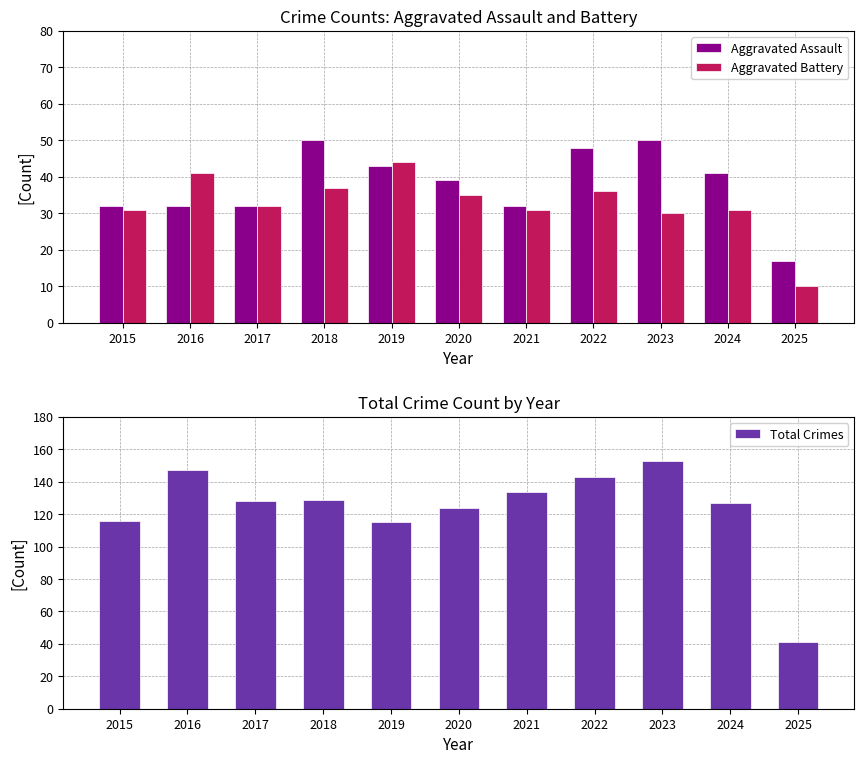

What is the value of the Aggravated Battery bar at the 9th from the left?

30